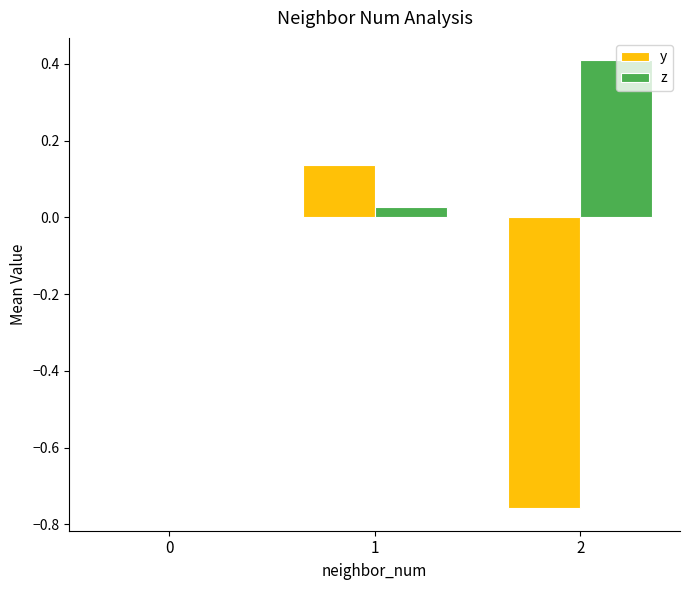

What is the sum of all y values?

-0.6